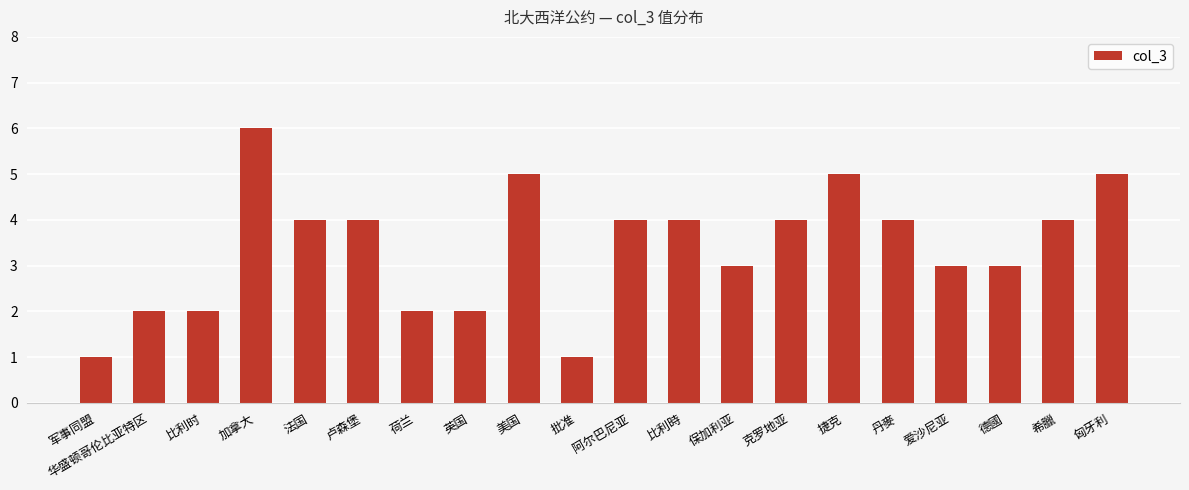

Approximately how many times larger is the value at 希臘 compared to 批准?

4.0